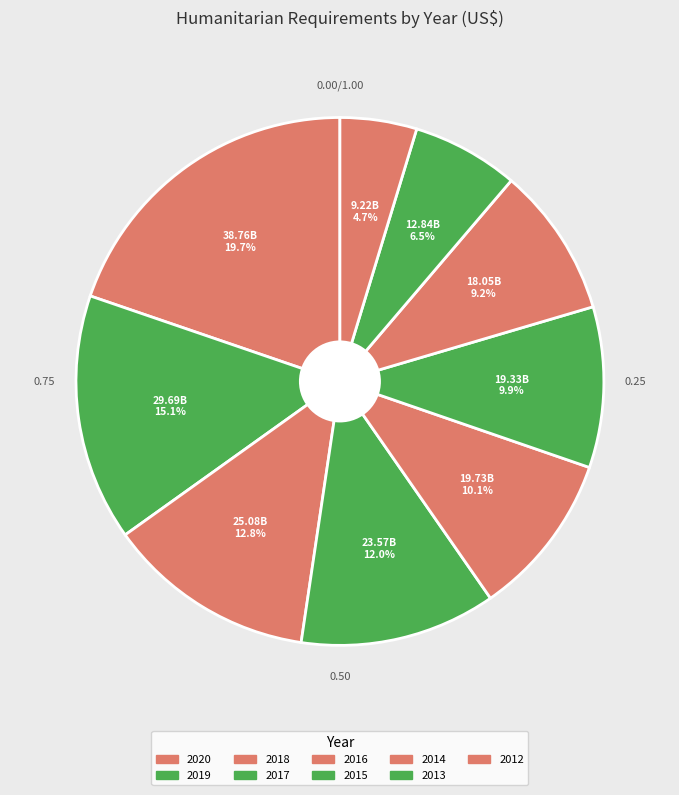

Which category has the biggest portion of the pie?

2020